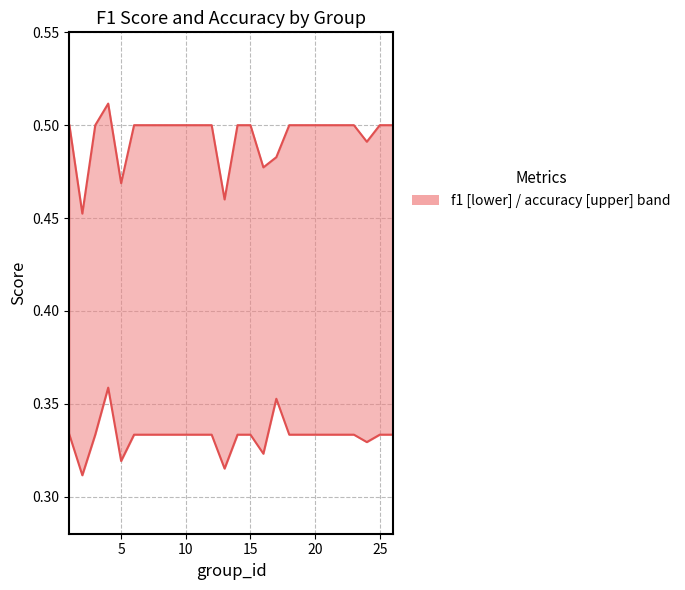

True or false: f1 and accuracy intersect in this chart.

False